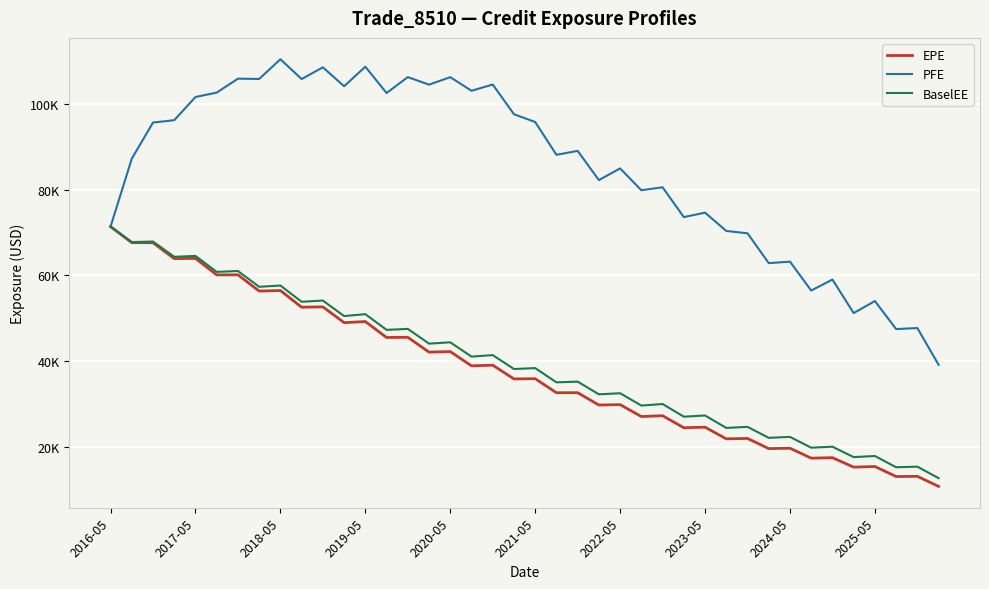

Reading left to right, extract all data points from this chart.

EPE: 71384.2	67635.8	67616.8	63916.4	63960.3	60102.5	60123.1	56326.7	56451.2	52551.7	52638.8	48950.7	49203.2	45483.5	45527.3	42064.3	42192.7	38857.2	39015.3	35799.7	35852.5	32580.8	32585.4	29700.7	29796.5	27013.2	27211.1	24397.2	24528.8	21803.3	21902.3	19524.7	19612.1	17291.6	17402.7	15195.0	15339.6	12995.5	13045.2	10697.3
PFE: 71384.2	87256.0	95694.4	96251.6	101664.0	102693.0	105950.0	105883.0	110485.0	105857.0	108598.0	104181.0	108738.0	102594.0	106309.0	104553.0	106298.0	103119.0	104578.0	97641.9	95823.8	88159.4	89075.6	82246.4	84984.4	79886.0	80574.3	73609.2	74646.3	70375.6	69824.4	62852.5	63206.6	56447.1	59021.5	51185.1	53993.9	47446.2	47685.2	39106.6
BaselEE: 71384.2	67777.5	67898.9	64330.6	64539.9	60813.5	61011.7	57324.6	57621.3	53829.2	54106.8	50489.7	50929.5	47261.1	47490.0	44047.6	44353.3	41019.2	41366.0	38111.9	38329.6	35001.2	35170.1	32205.0	32461.9	29577.5	29942.5	26978.3	27260.2	24359.1	24597.6	22042.1	22257.8	19732.3	19968.5	17531.5	17795.8	15161.7	15305.8	12621.9